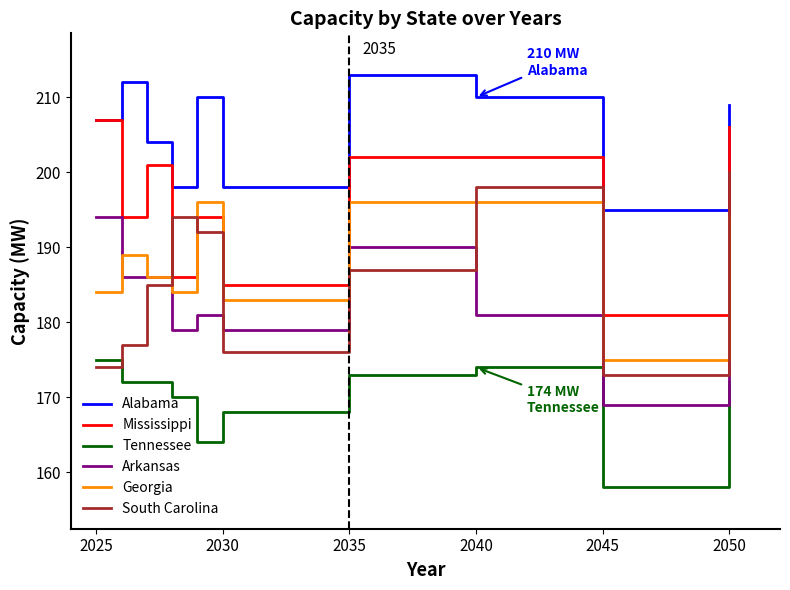

Which series has the largest total across all categories?

Alabama